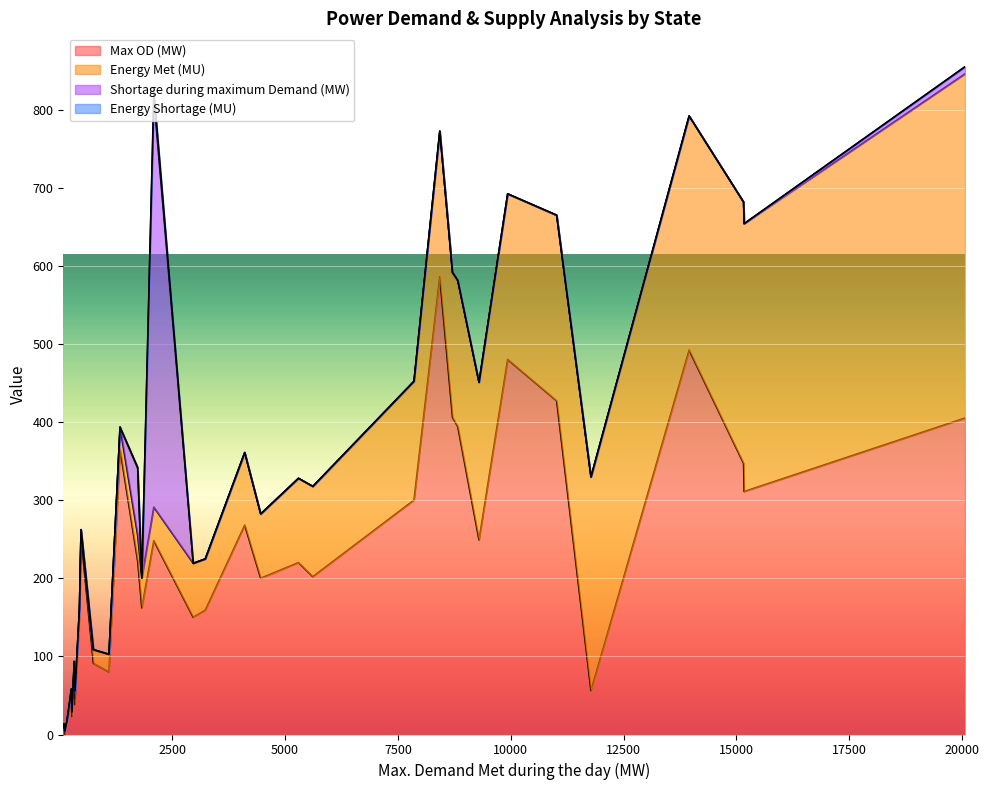

What is the difference between the Shortage during maximum Demand (MW) values at 34 and 5?

2.0